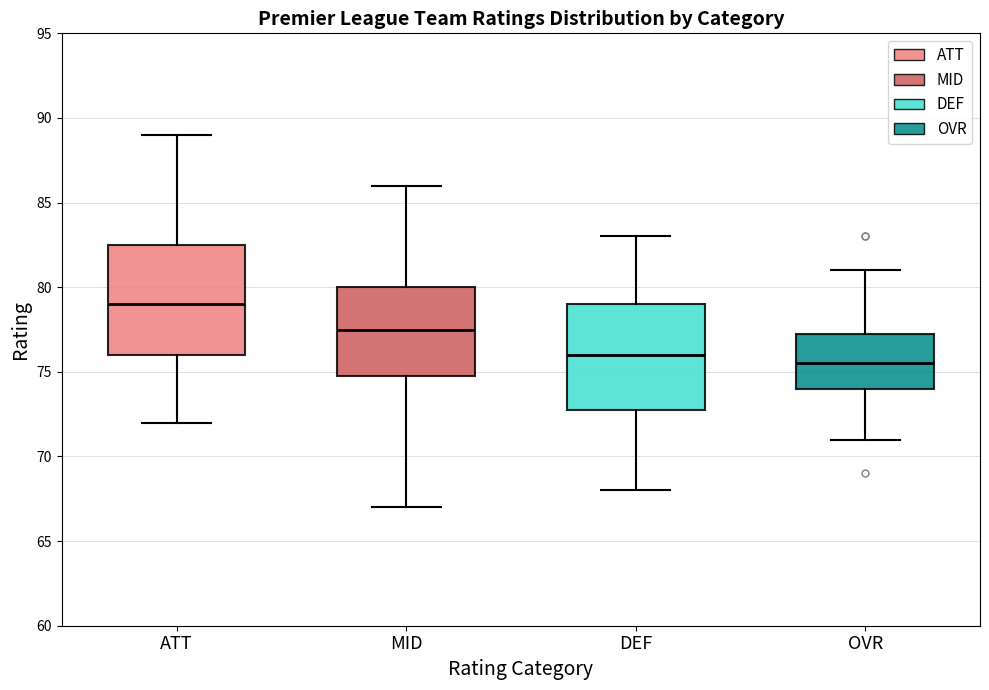

Where does the upper whisker of the box for DEF end on the y-axis? The values are not printed on the chart, so give them approximately, as read against the axis.

83.0